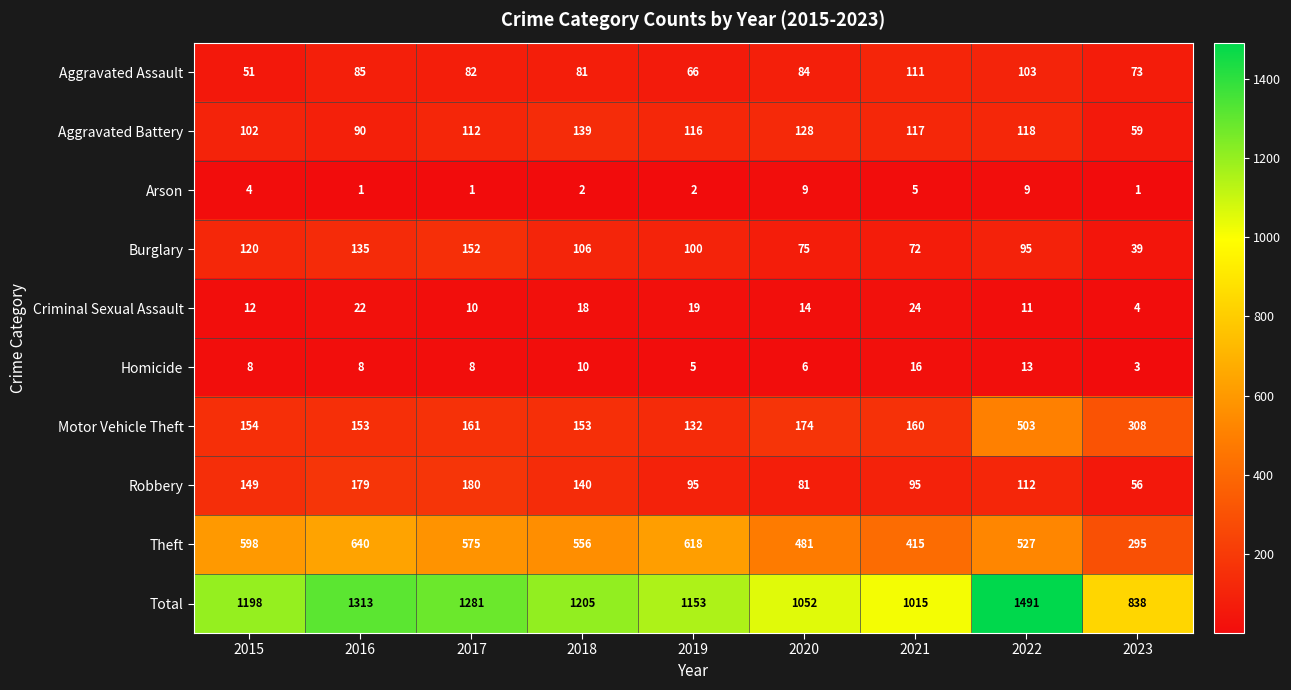

What is the difference between the highest and lowest values at 2016?

1312